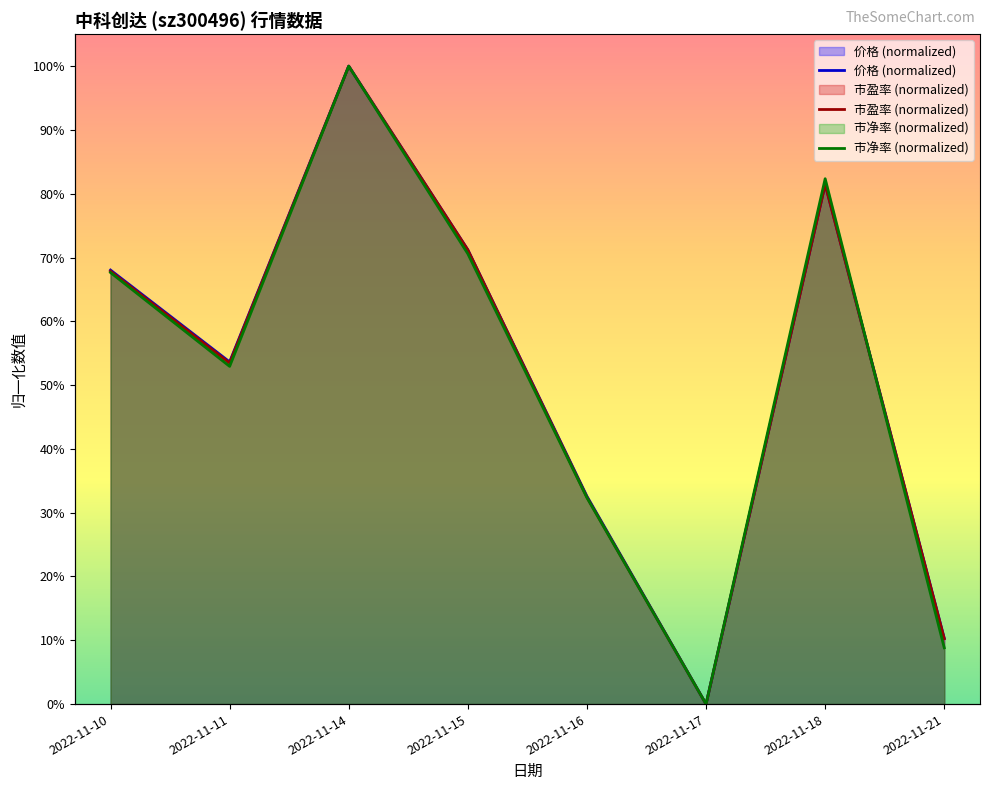

How many lines are shown in the chart?

3